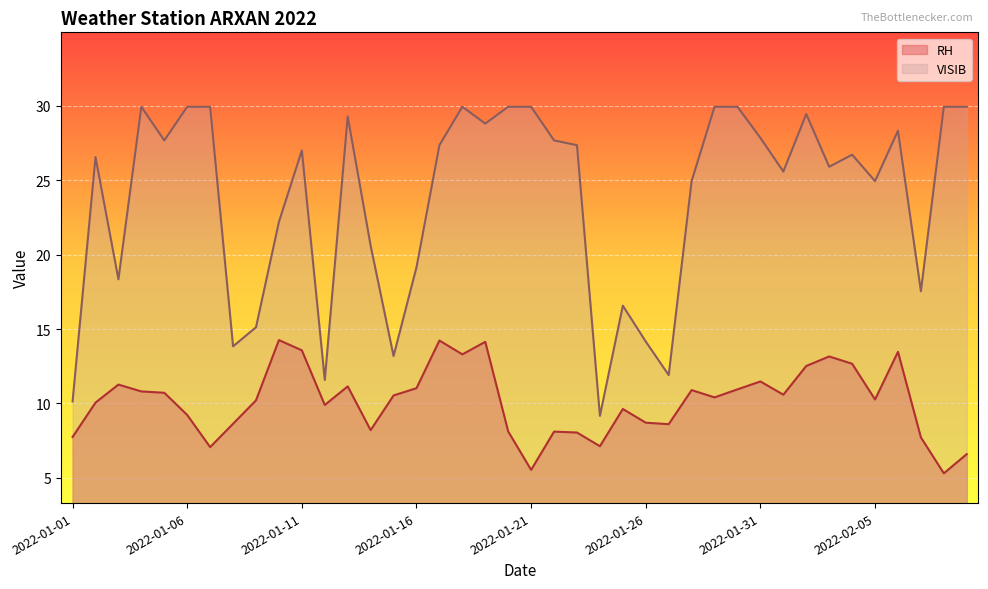

At which category is the sum across all series the highest?

2022-01-18